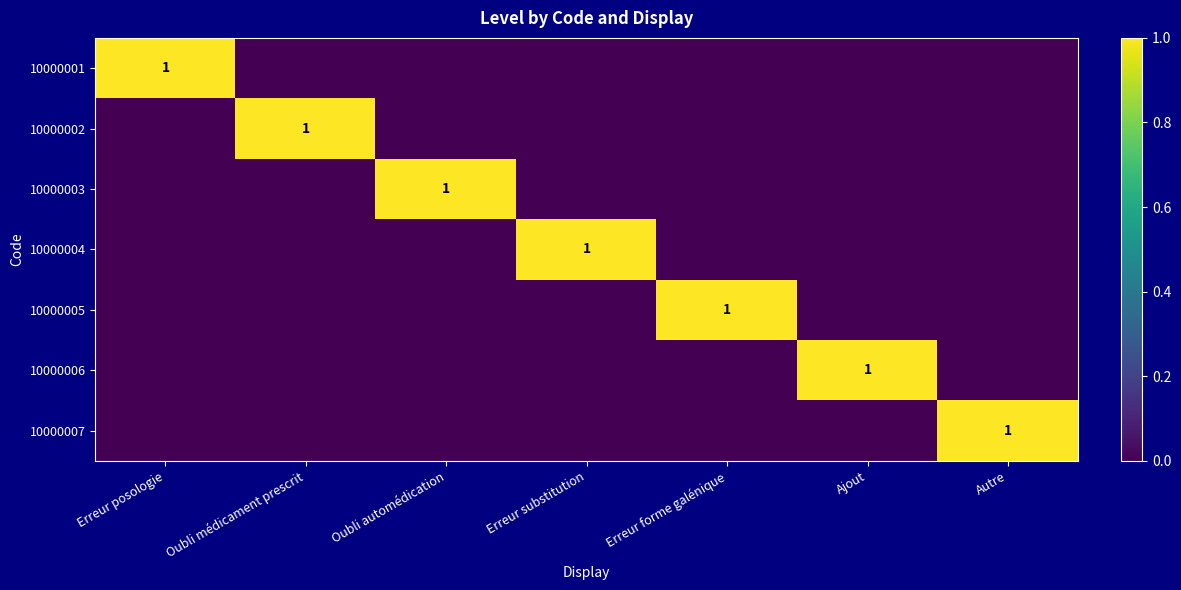

Which label corresponds to the smallest value in the chart?

Oubli médicament prescrit